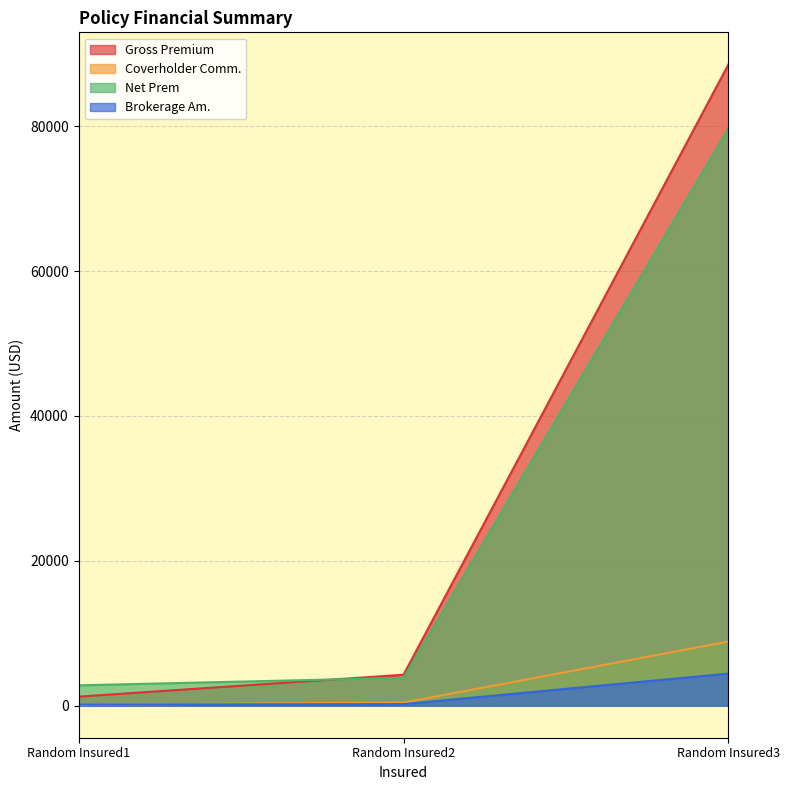

What value does the Coverholder Comm. series have at Random Insured2?

426.8